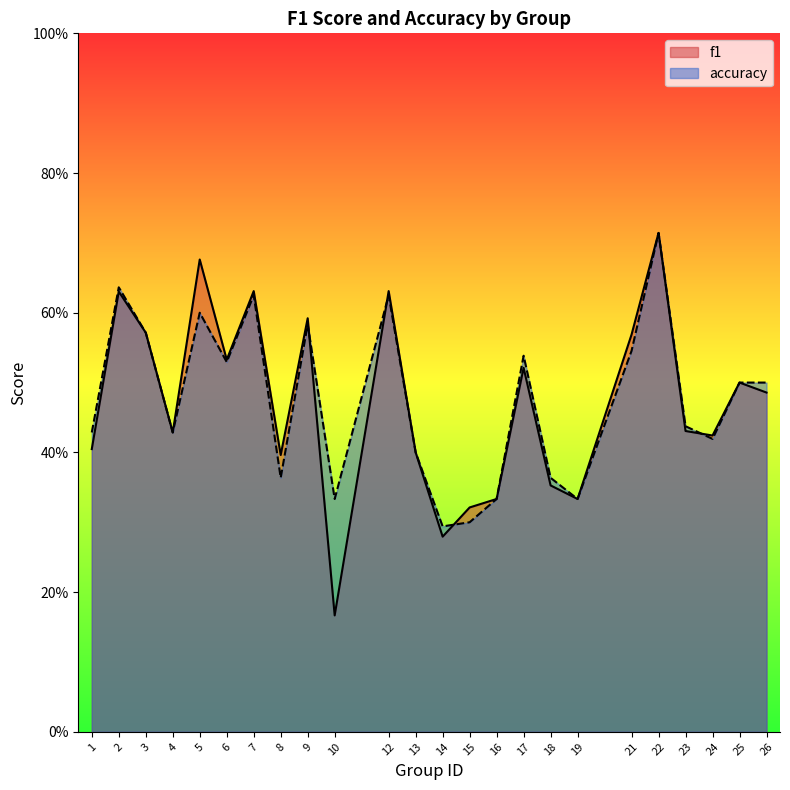

True or false: f1 and accuracy cross at least once.

True